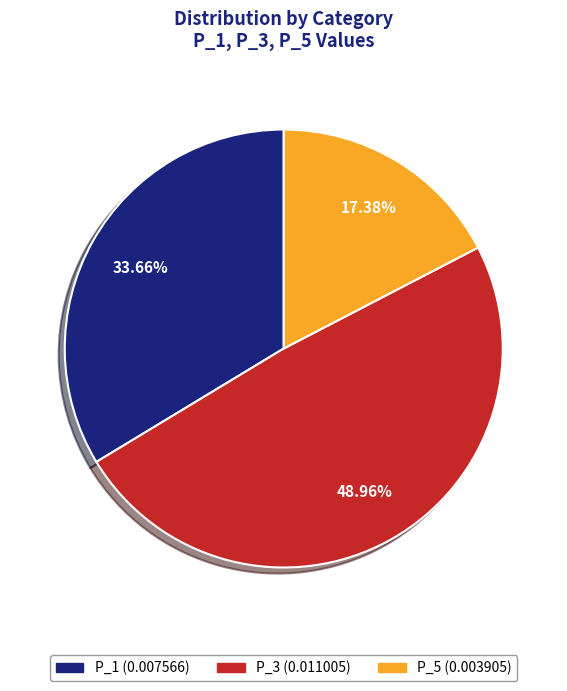

Is P_1 the majority of the pie?

No